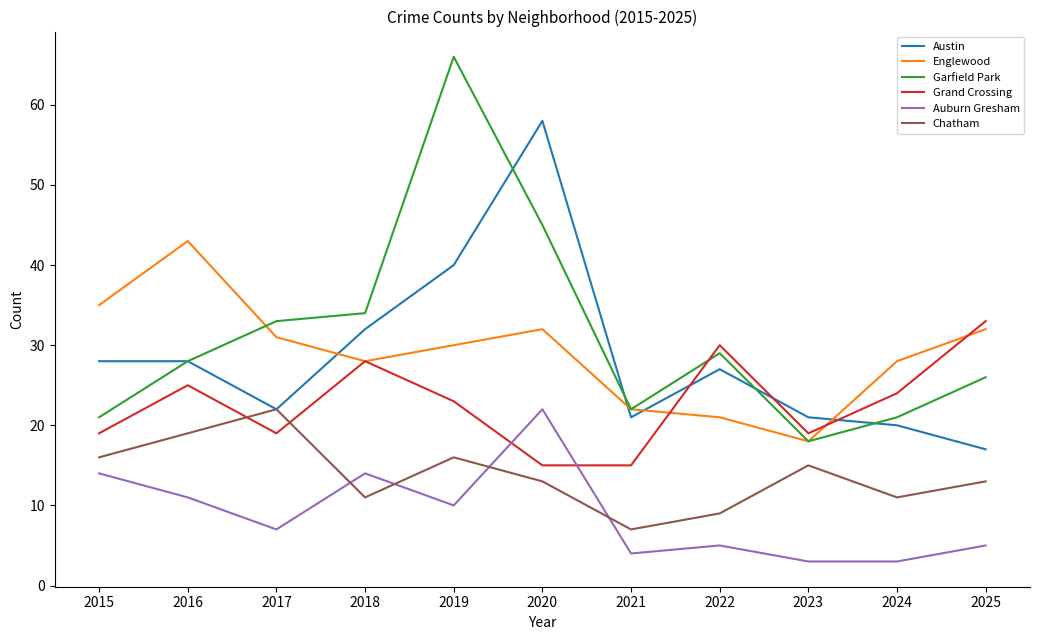

After their last crossing, which series has the higher values: Auburn Gresham or Grand Crossing?

Grand Crossing